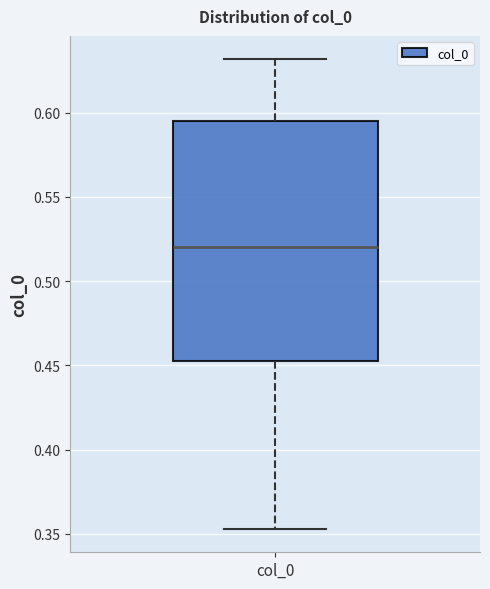

Read this box plot against the y-axis: the position of the median line, the range covered by the box, and the ends of both whiskers. The values are not printed on the chart, so give them approximately, as read against the axis.

median 0.520, box 0.455 to 0.595, whiskers 0.355 to 0.630